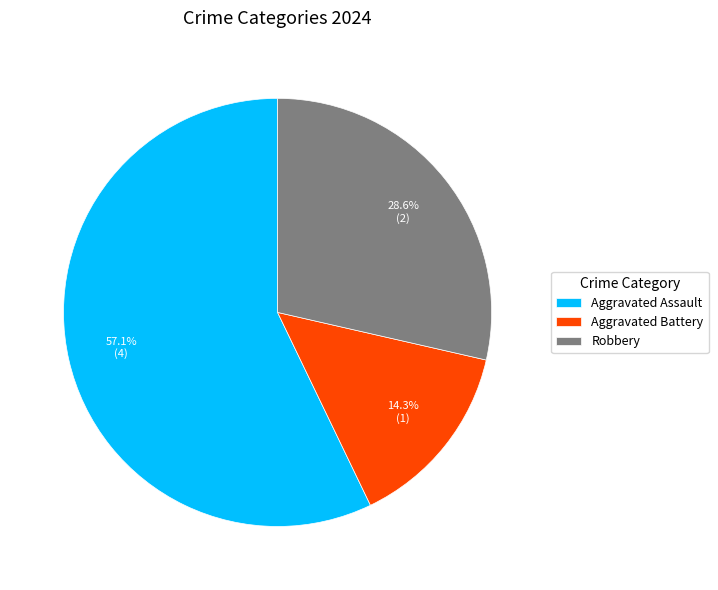

Count the number of slices in the pie.

3